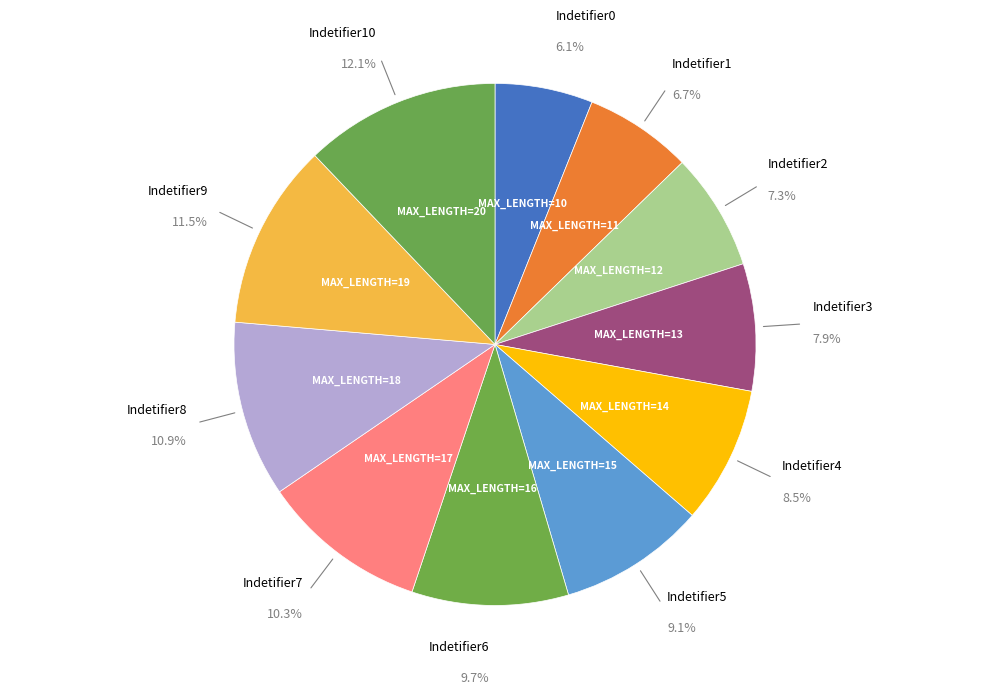

How many segments does this pie chart have?

11